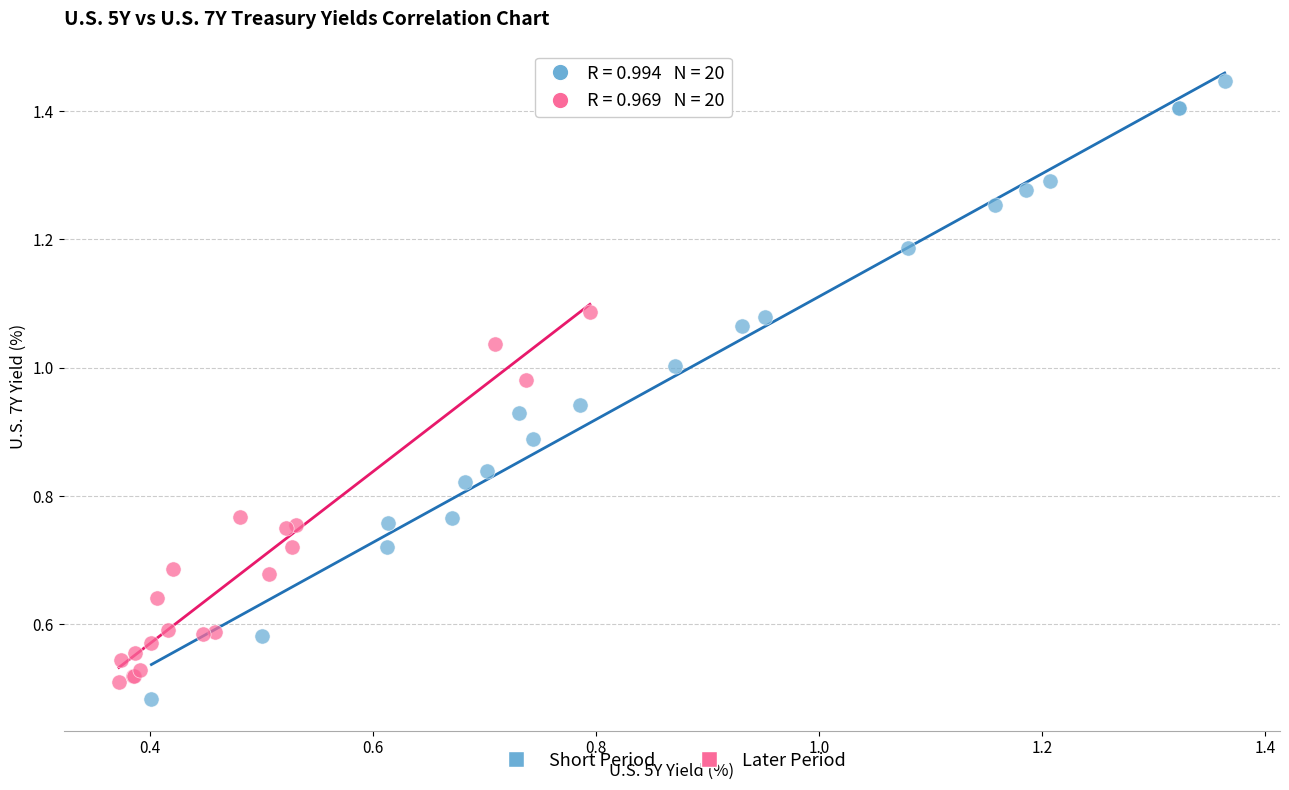

Which series contains the highest Y value?

Short Period